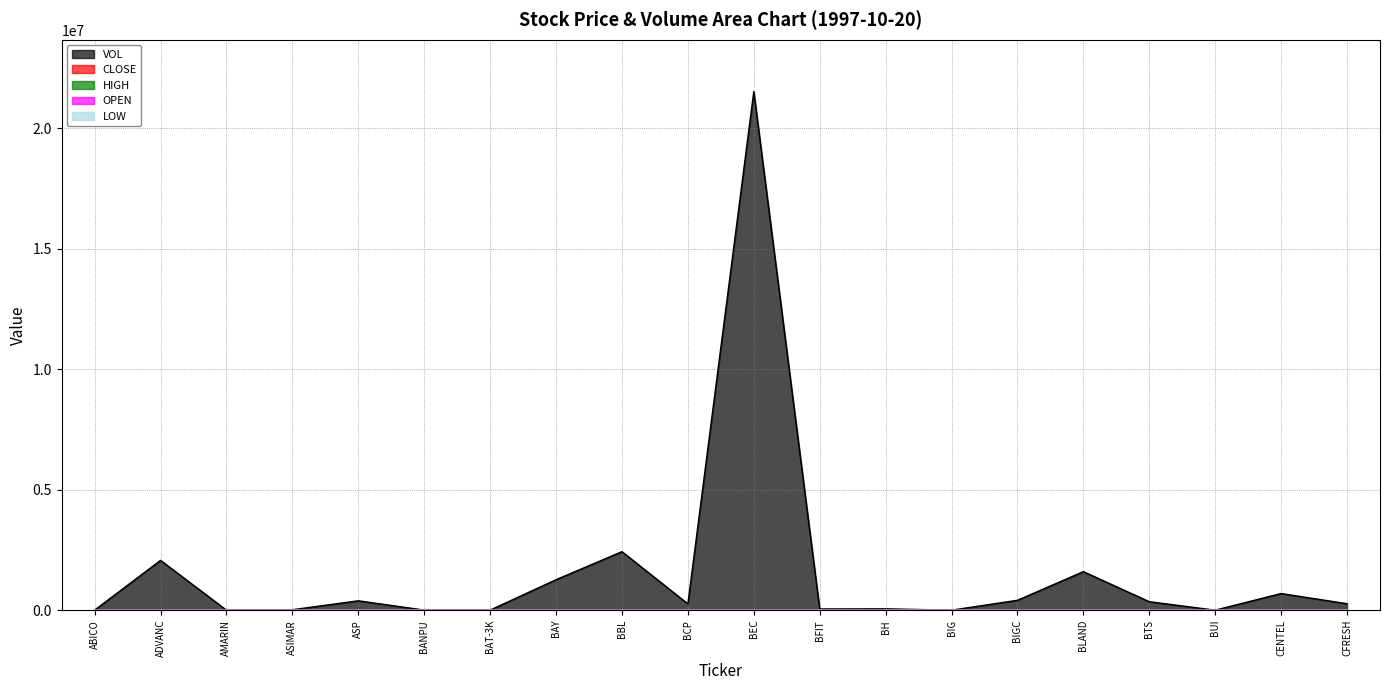

How many values in the CLOSE series exceed 9?

10